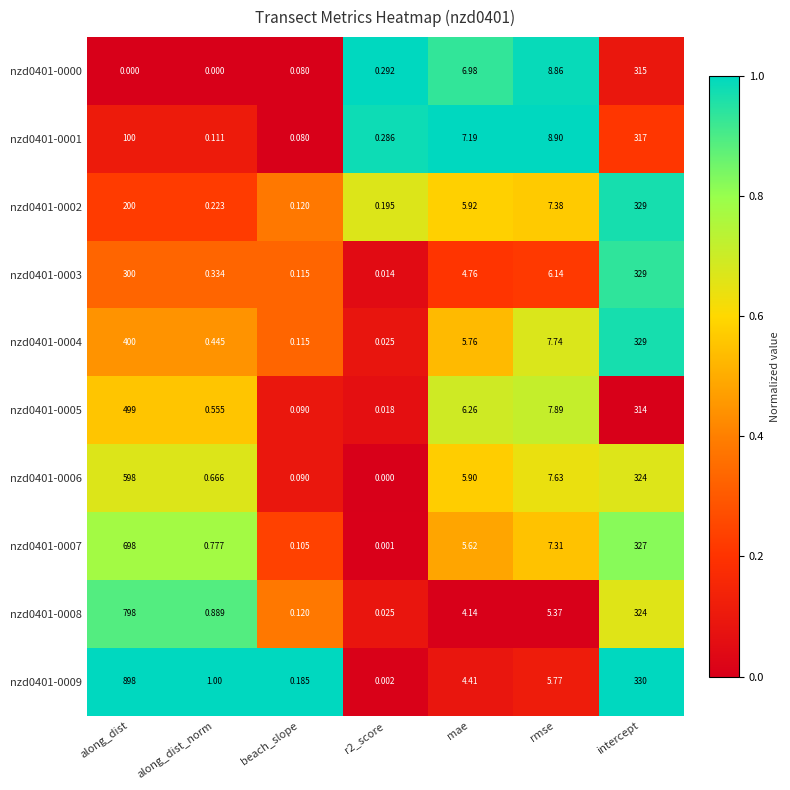

Where is nzd0401-0001 nearest to the value 158?

along_dist